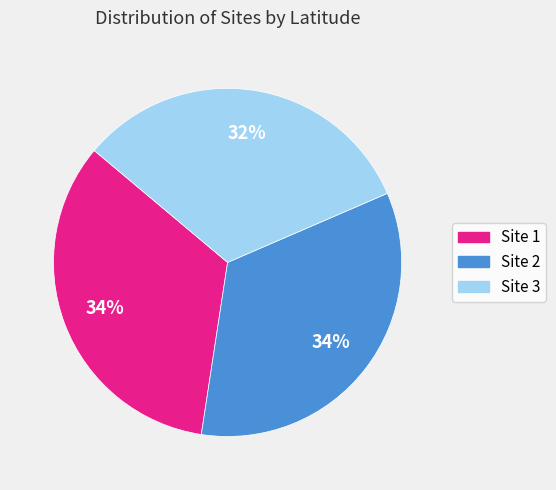

To the nearest percent, what is the difference between the Site 2 and Site 3 slice percentages?

2%